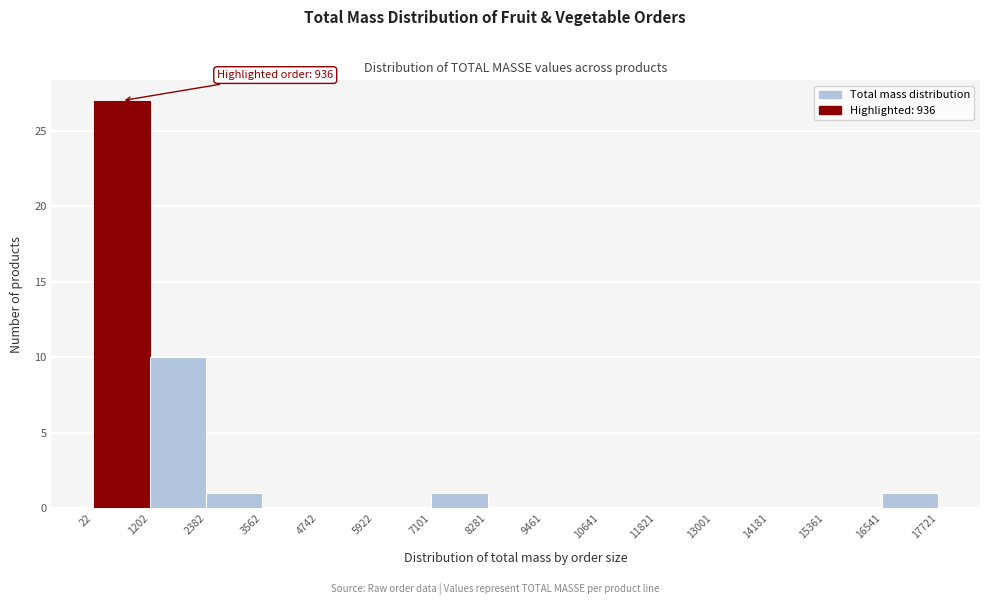

Which range on the x-axis has the tallest bar?

22 to 1202